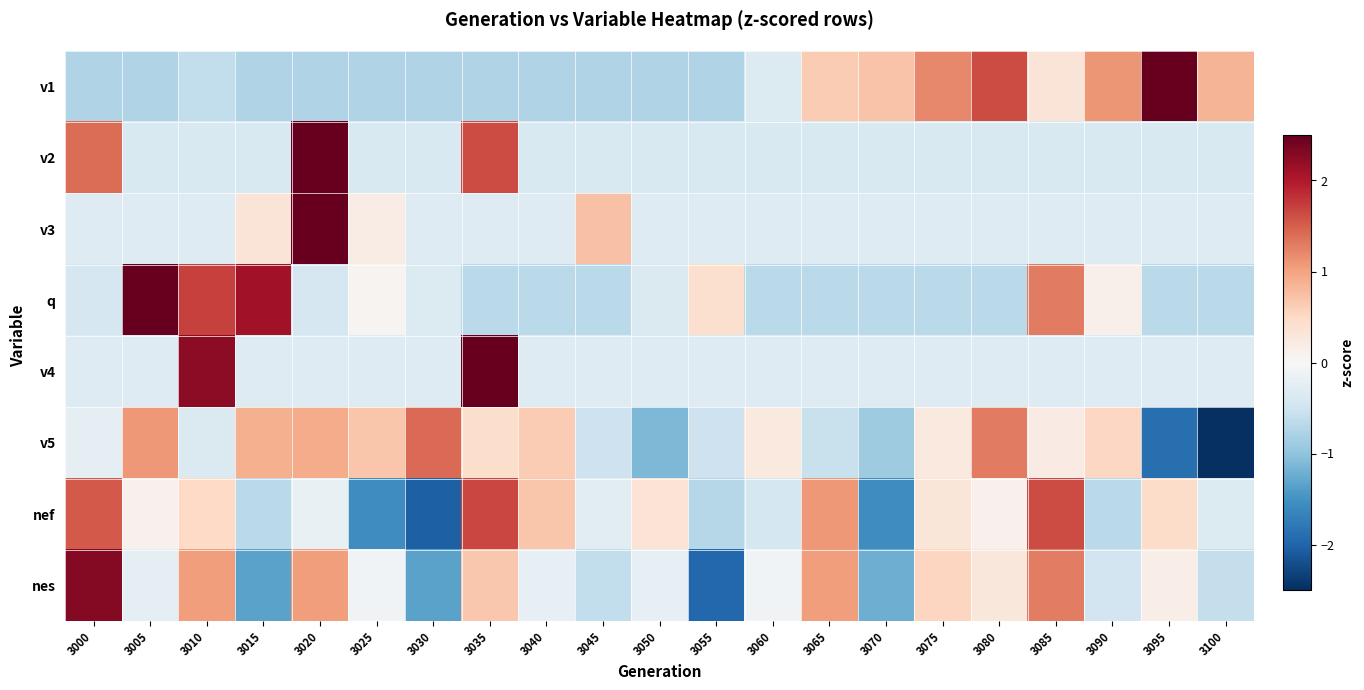

Reading right to left, extract all data points from this chart.

v1: 3100=0.8	3095=2.7	3090=1.1	3085=0.3	3080=1.6	3075=1.2	3070=0.7	3065=0.6	3060=-0.3	3055=-0.7	3050=-0.7	3045=-0.7	3040=-0.7	3035=-0.7	3030=-0.7	3025=-0.7	3020=-0.7	3015=-0.7	3010=-0.6	3005=-0.7	3000=-0.7
v2: 3100=-0.4	3095=-0.4	3090=-0.4	3085=-0.4	3080=-0.4	3075=-0.4	3070=-0.4	3065=-0.4	3060=-0.4	3055=-0.4	3050=-0.4	3045=-0.4	3040=-0.4	3035=1.6	3030=-0.4	3025=-0.4	3020=3.7	3015=-0.4	3010=-0.4	3005=-0.4	3000=1.4
v3: 3100=-0.3	3095=-0.3	3090=-0.3	3085=-0.3	3080=-0.3	3075=-0.3	3070=-0.3	3065=-0.3	3060=-0.3	3055=-0.3	3050=-0.3	3045=0.7	3040=-0.3	3035=-0.3	3030=-0.3	3025=0.2	3020=4.3	3015=0.3	3010=-0.3	3005=-0.3	3000=-0.3
q: 3100=-0.7	3095=-0.7	3090=0.1	3085=1.3	3080=-0.7	3075=-0.7	3070=-0.7	3065=-0.7	3060=-0.7	3055=0.4	3050=-0.4	3045=-0.7	3040=-0.7	3035=-0.7	3030=-0.4	3025=0.1	3020=-0.4	3015=2.1	3010=1.7	3005=2.6	3000=-0.4
v4: 3100=-0.3	3095=-0.3	3090=-0.3	3085=-0.3	3080=-0.3	3075=-0.3	3070=-0.3	3065=-0.3	3060=-0.3	3055=-0.3	3050=-0.3	3045=-0.3	3040=-0.3	3035=3.8	3030=-0.3	3025=-0.3	3020=-0.3	3015=-0.3	3010=2.2	3005=-0.3	3000=-0.3
v5: 3100=-2.5	3095=-1.9	3090=0.5	3085=0.2	3080=1.3	3075=0.2	3070=-0.9	3065=-0.6	3060=0.2	3055=-0.5	3050=-1.1	3045=-0.5	3040=0.6	3035=0.4	3030=1.4	3025=0.7	3020=0.9	3015=0.9	3010=-0.4	3005=1.1	3000=-0.2
nef: 3100=-0.3	3095=0.5	3090=-0.7	3085=1.6	3080=0.1	3075=0.3	3070=-1.6	3065=1.1	3060=-0.4	3055=-0.7	3050=0.3	3045=-0.3	3040=0.7	3035=1.7	3030=-2.0	3025=-1.6	3020=-0.2	3015=-0.7	3010=0.5	3005=0.1	3000=1.5
nes: 3100=-0.6	3095=0.2	3090=-0.5	3085=1.3	3080=0.3	3075=0.5	3070=-1.2	3065=1.0	3060=-0.1	3055=-2.0	3050=-0.2	3045=-0.6	3040=-0.2	3035=0.7	3030=-1.3	3025=-0.1	3020=1.0	3015=-1.3	3010=1.0	3005=-0.2	3000=2.3